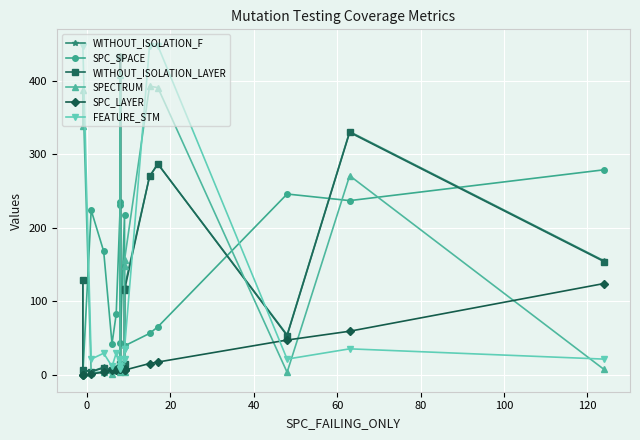

How many data points does each series have?

17